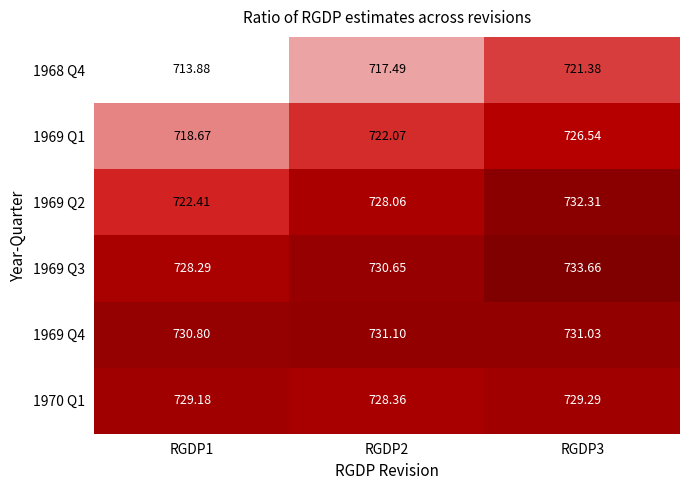

How many series are shown in this chart?

6